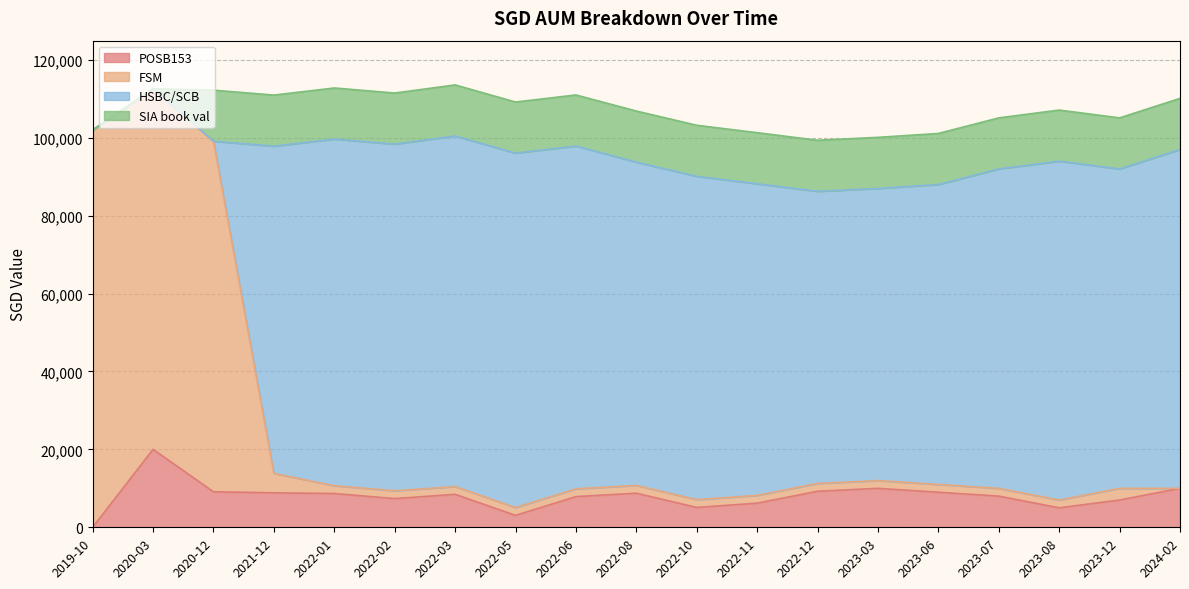

Which category has the highest value in the POSB153 series?

2020-03